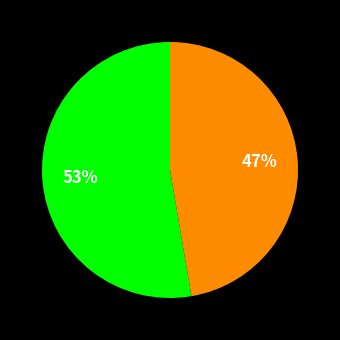

Is there any slice that represents more than half of the pie?

Yes